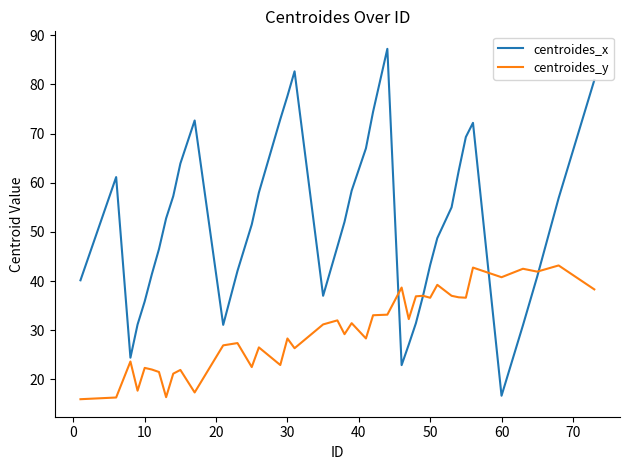

Which series has the largest total across all categories?

centroides_x